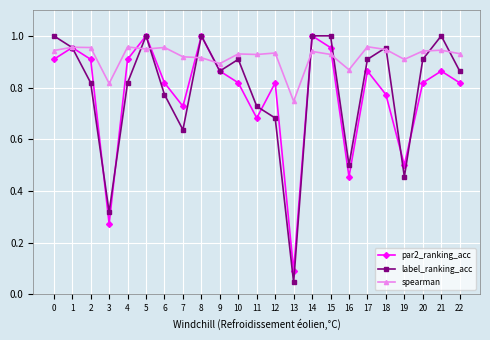

Where is the first local minimum for spearman?

3